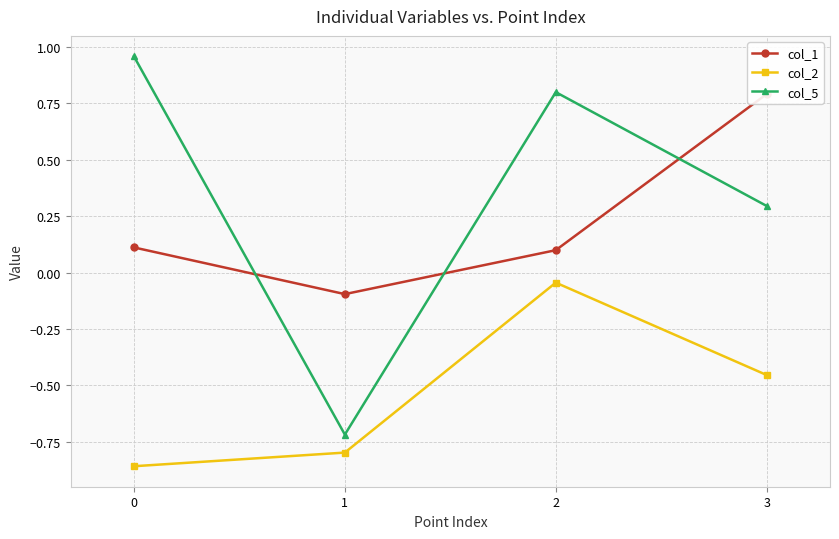

True or false: col_1 and col_2 intersect in this chart.

False